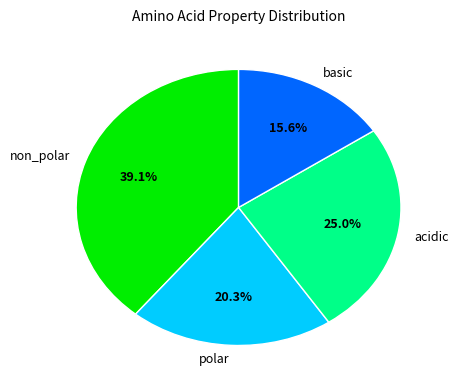

To the nearest percent, what percentage of the pie is acidic?

25%